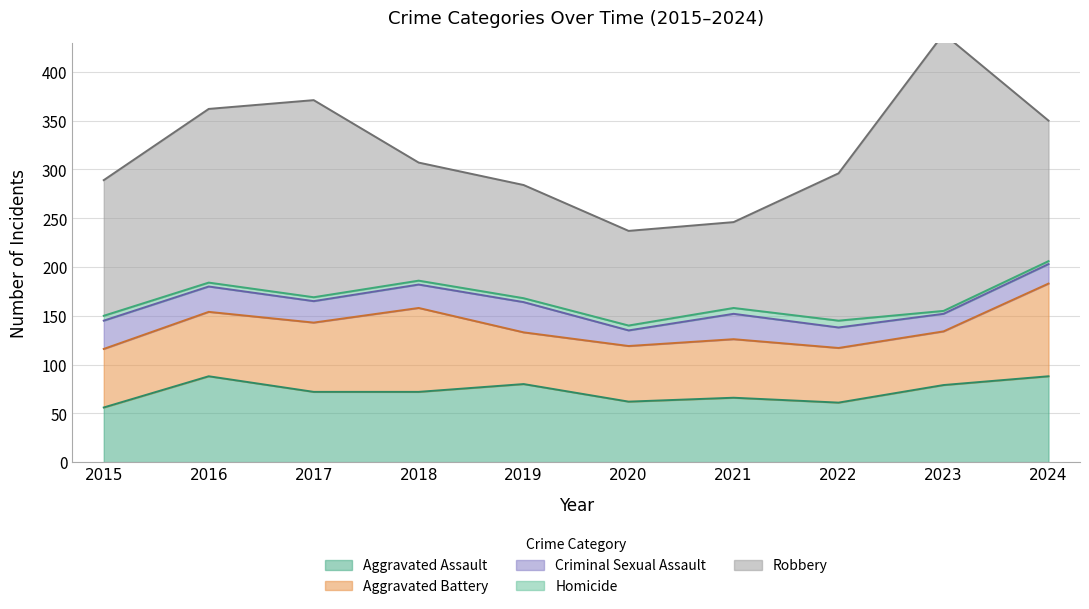

Between 2021 and 2022, which series saw the biggest shift?

Robbery